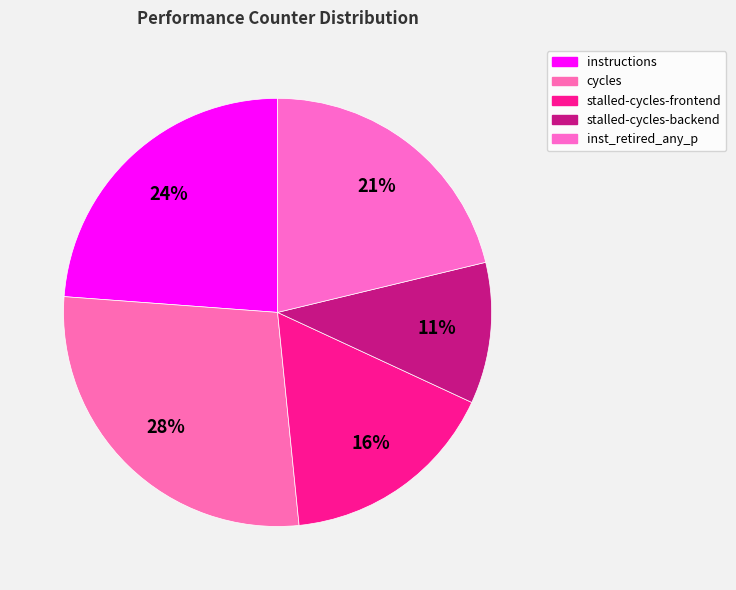

To the nearest percent, what portion does instructions represent?

24%